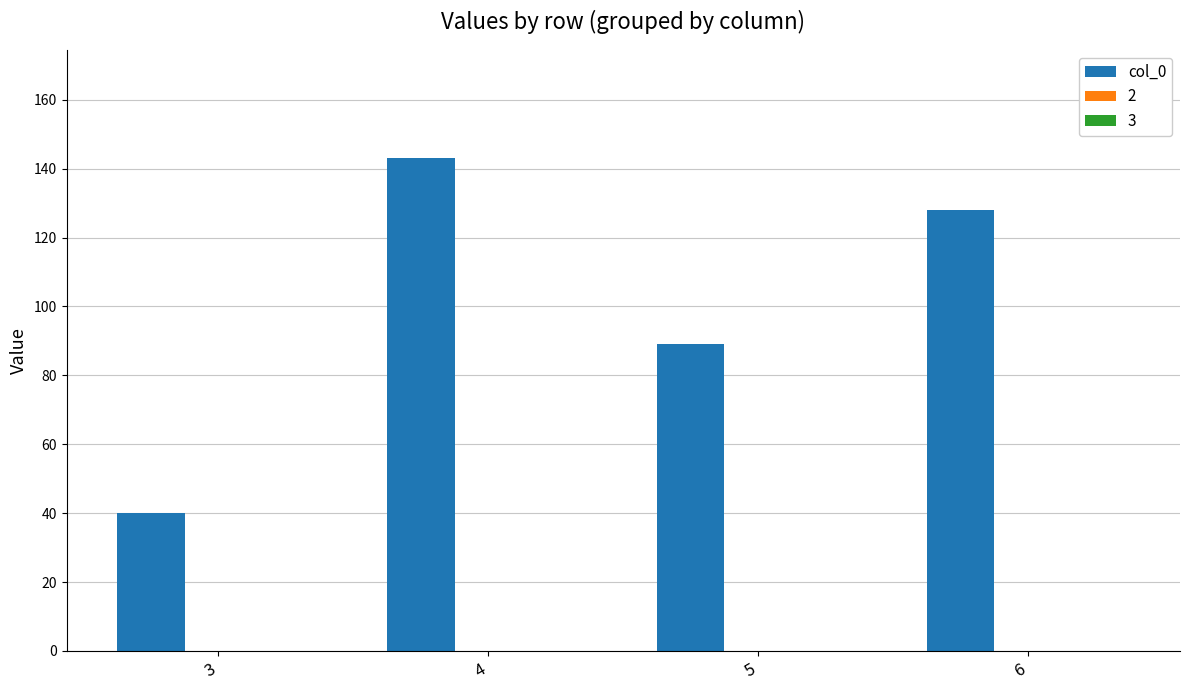

Where does the data first go above 128?

4